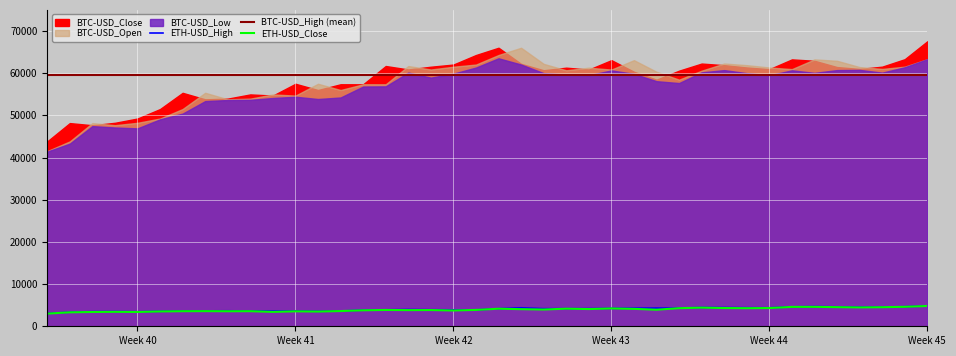

What is the maximum value for ETH-USD_High?

4825.0